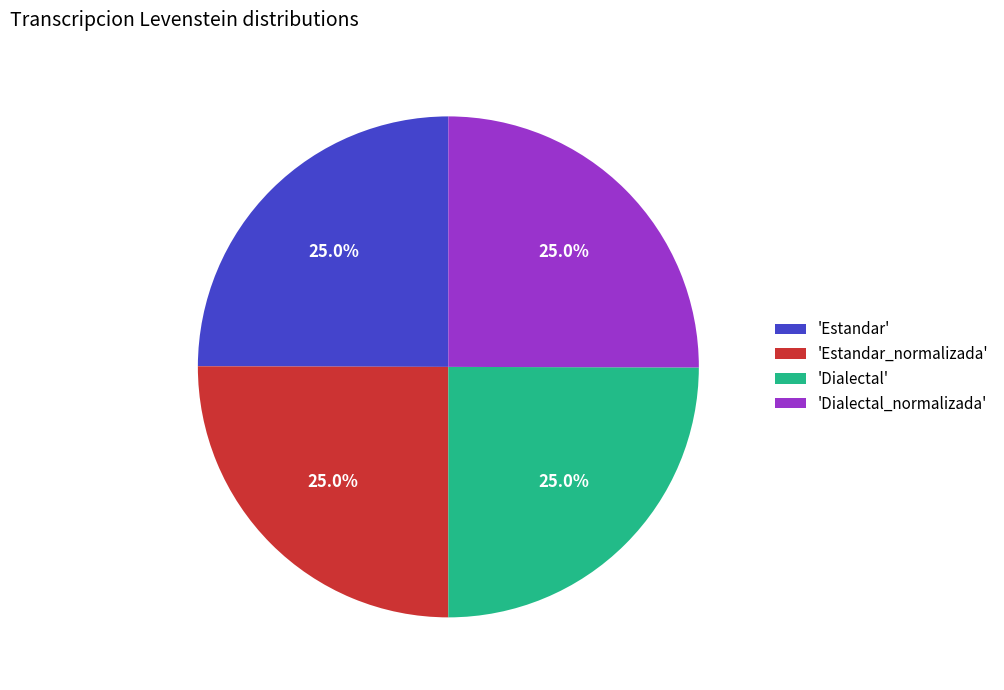

What percentage is NOT represented by 'Dialectal'?

75.0%